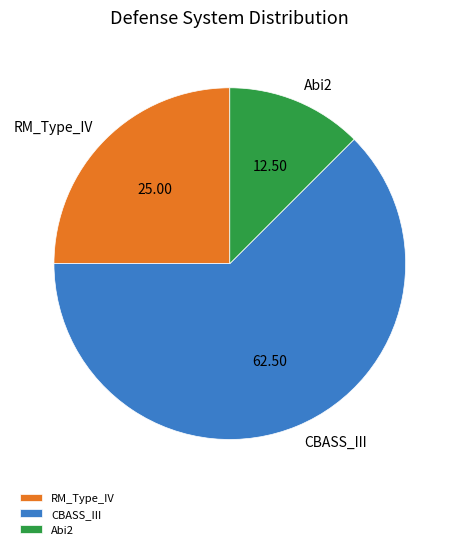

Is there any slice that represents more than half of the pie?

Yes